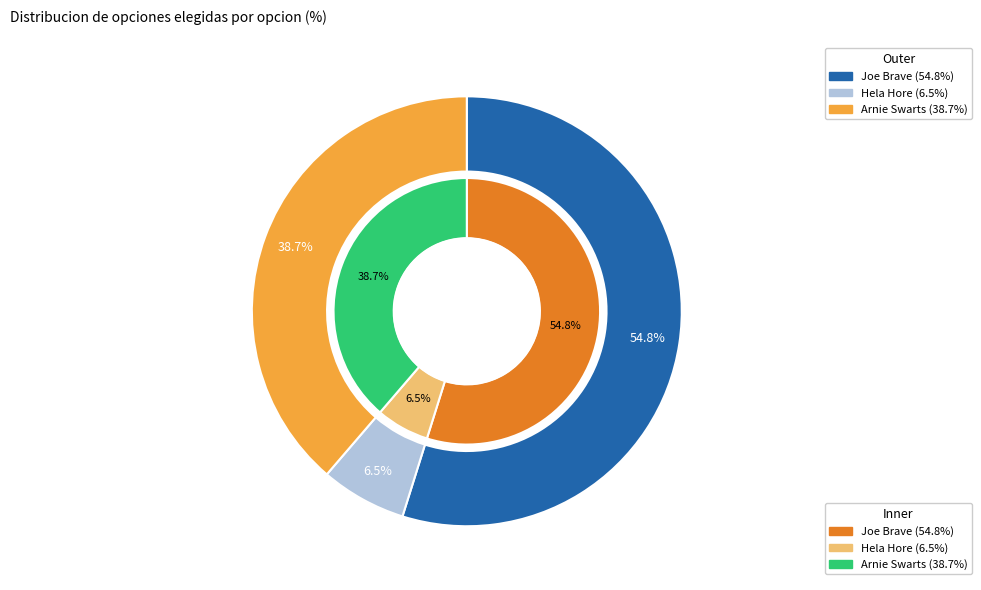

Count the number of slices in the pie.

3